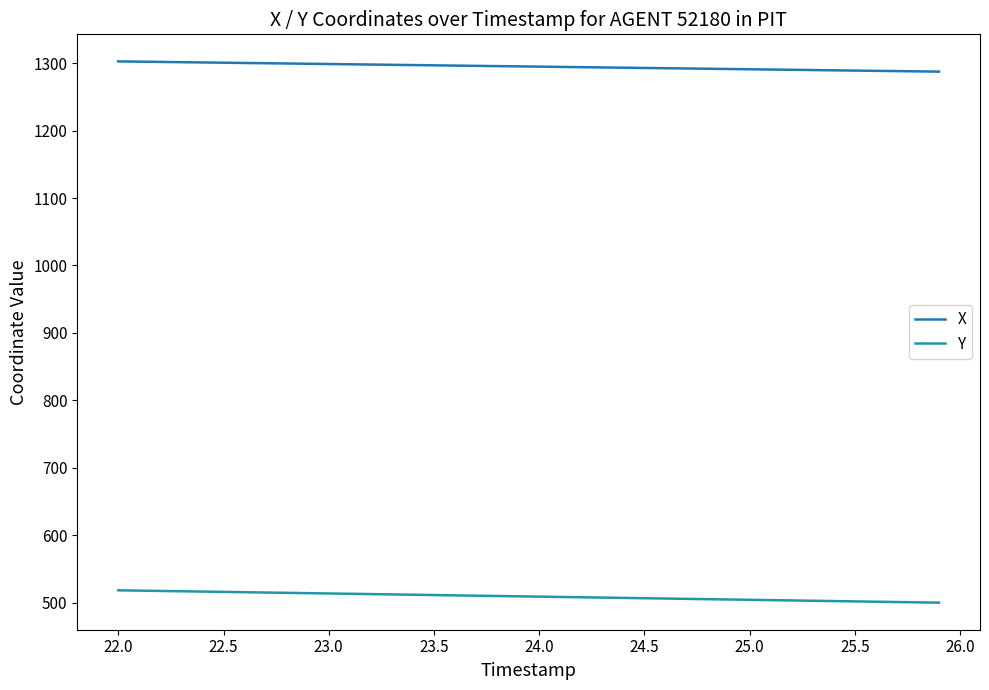

Is this an area chart (filled region under the line)?

No